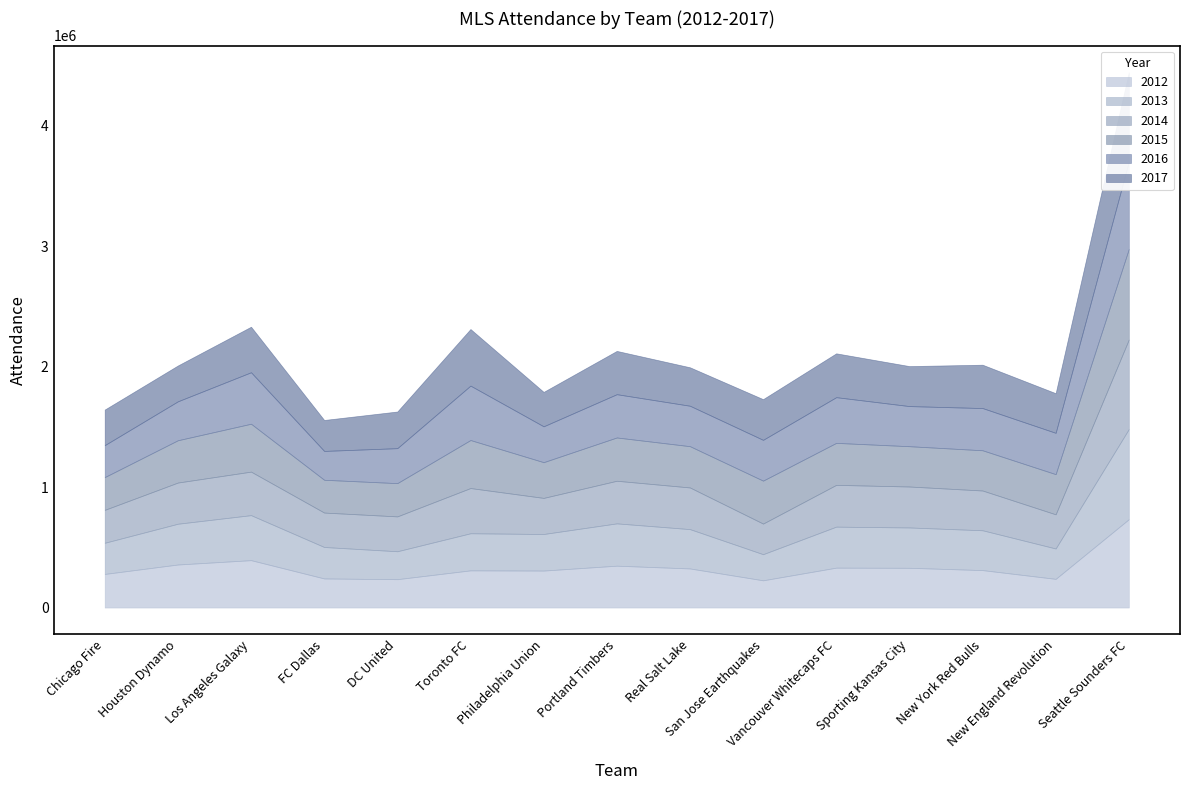

Where is the first local minimum for 2014?

FC Dallas